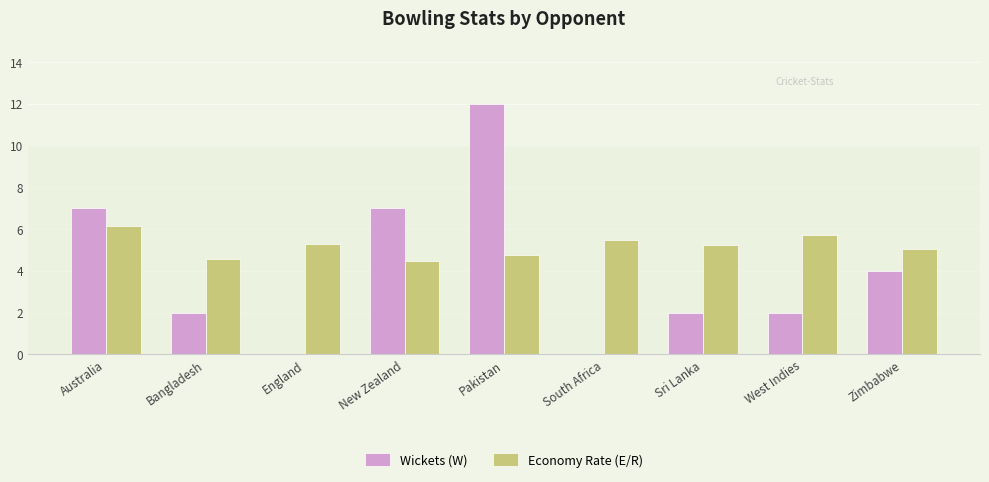

Is the value of Economy Rate (E/R) at Australia greater than the value of Wickets (W) at Australia?

No